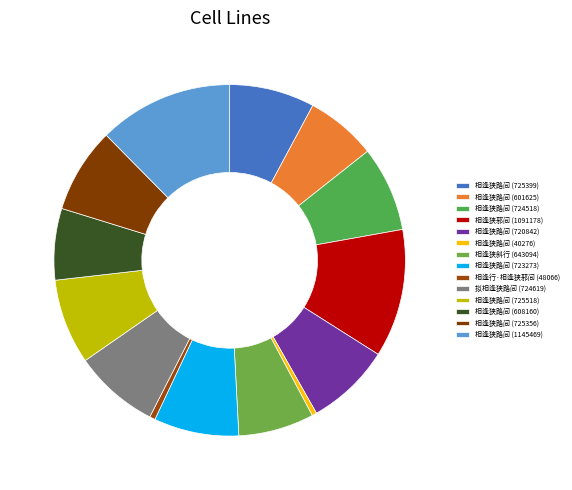

Count the number of slices in the pie.

14